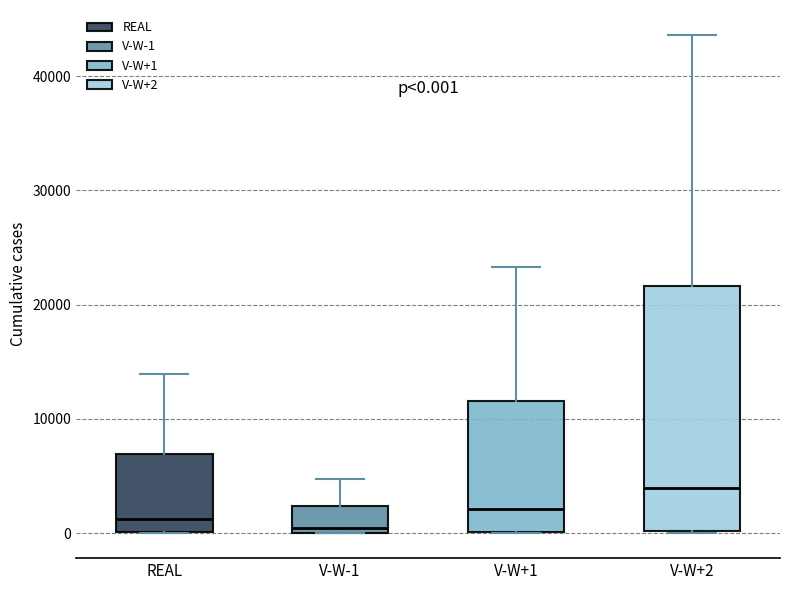

Which box is the tallest, from its lower edge to its upper edge?

V-W+2